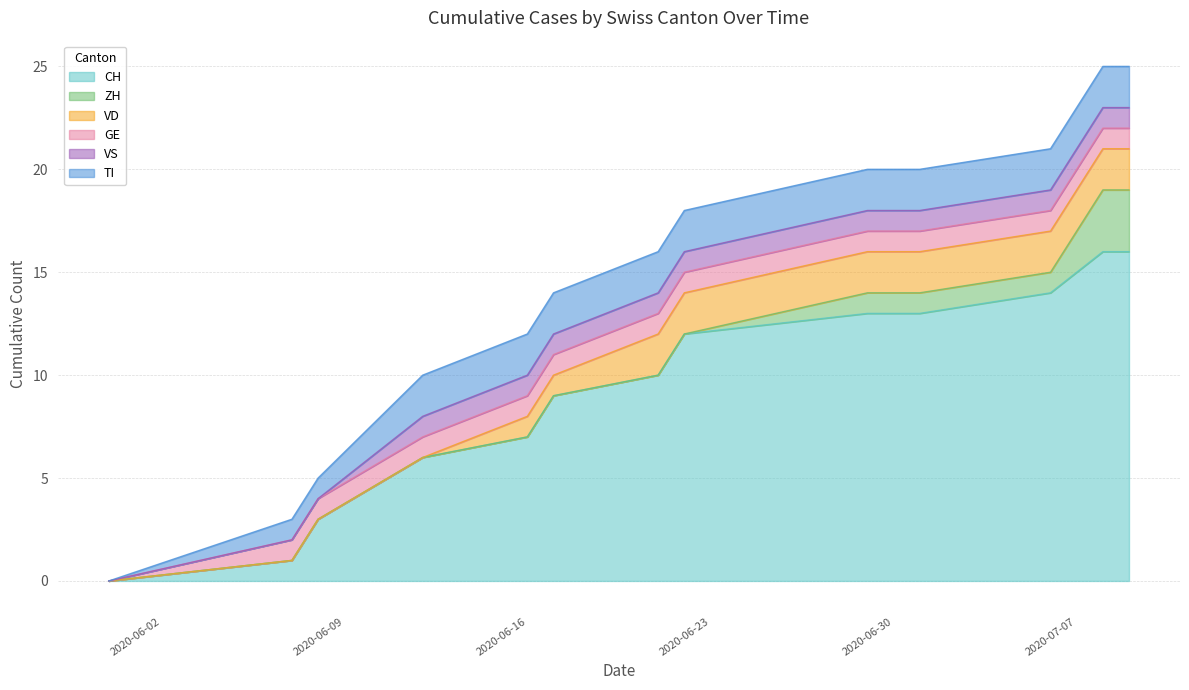

Between 2020-07-01 and 2020-06-21, which is larger?

2020-07-01